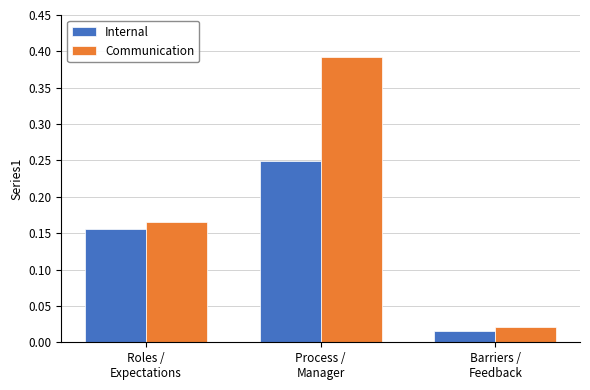

Between Roles /
Expectations and Process /
Manager, which series saw the biggest shift?

Communication